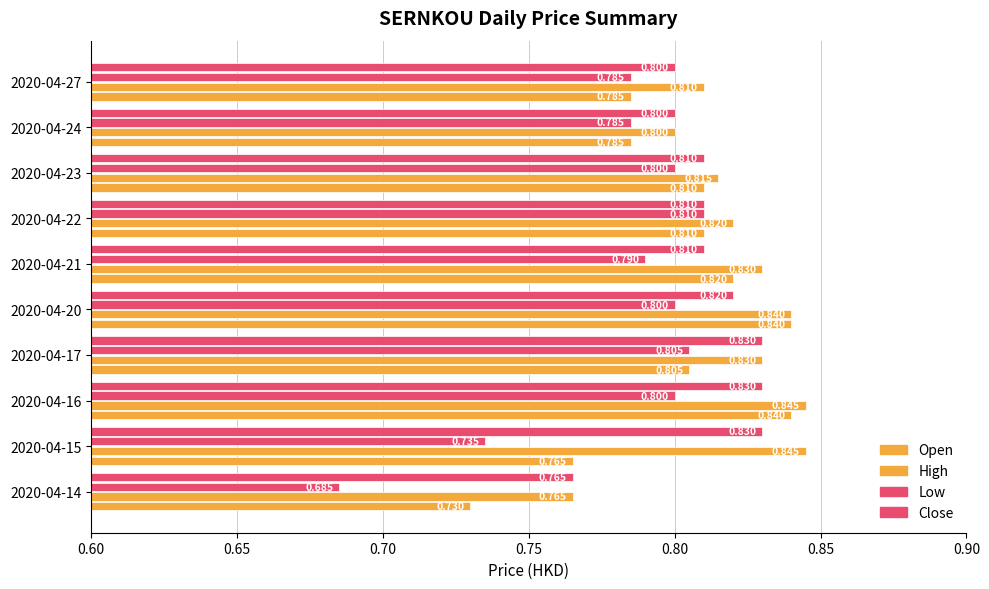

How many distinct data groups are displayed?

4